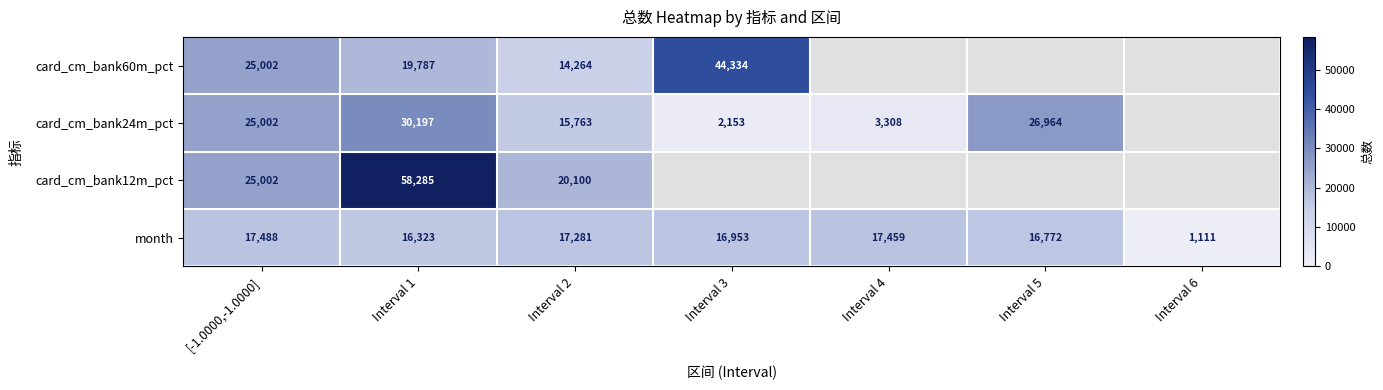

Is it true that card_cm_bank60m_pct equals 33964.1 at Interval 1?

False